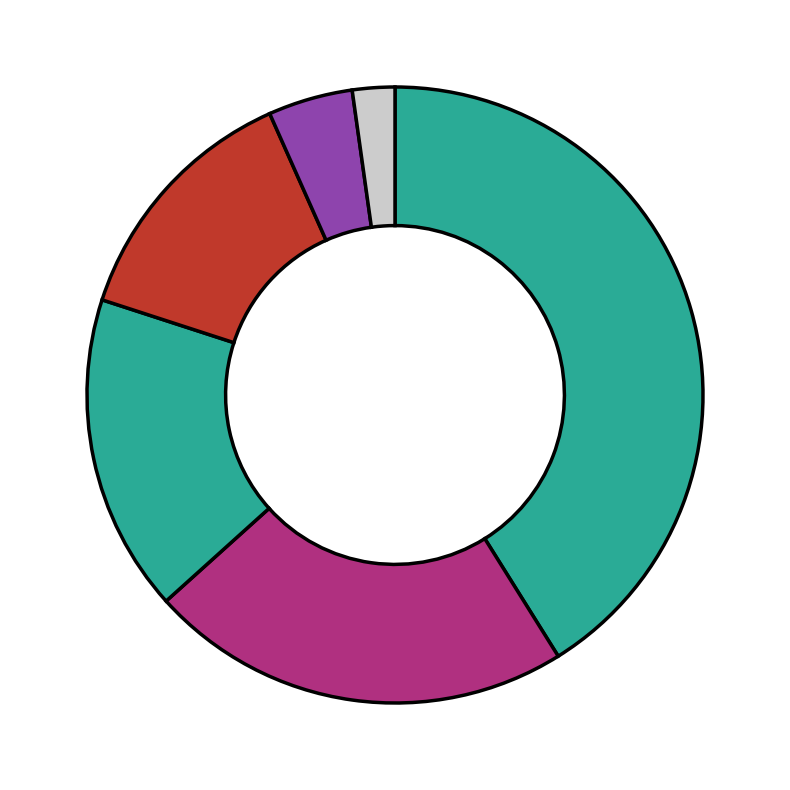

How many segments does this pie chart have?

6